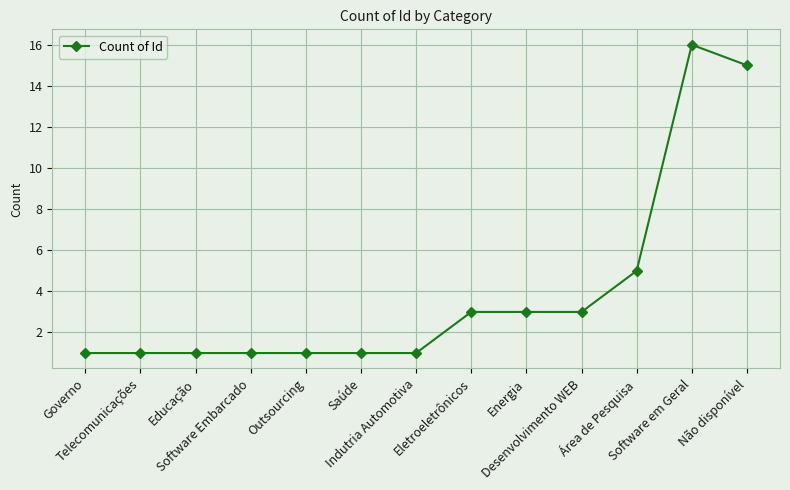

The value at Software Embarcado is 2. True or false?

False